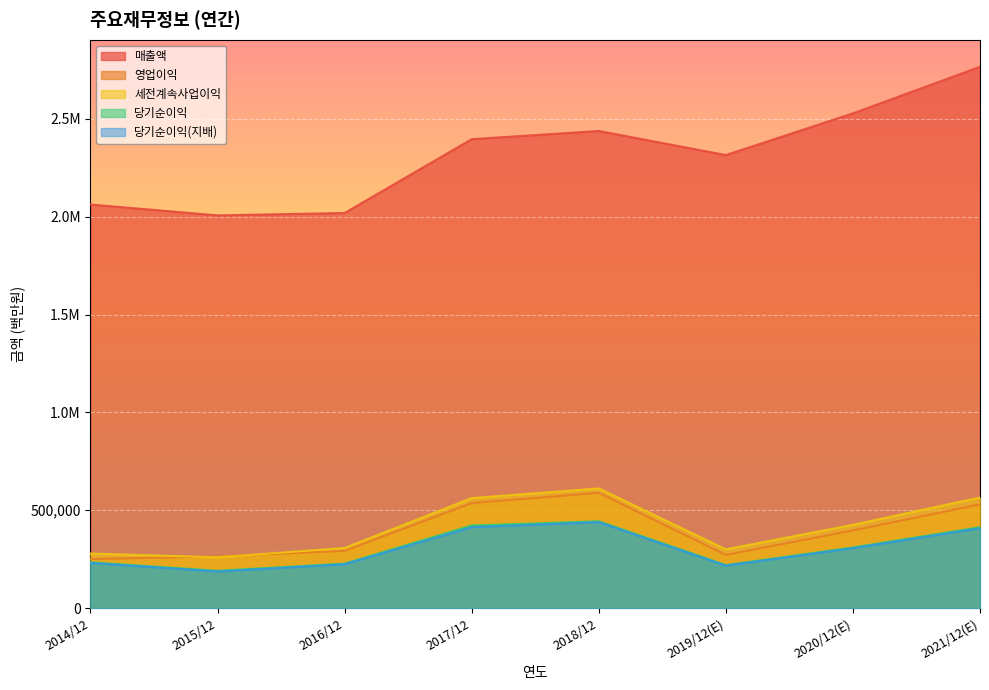

Where is the first local minimum for 당기순이익?

2015/12